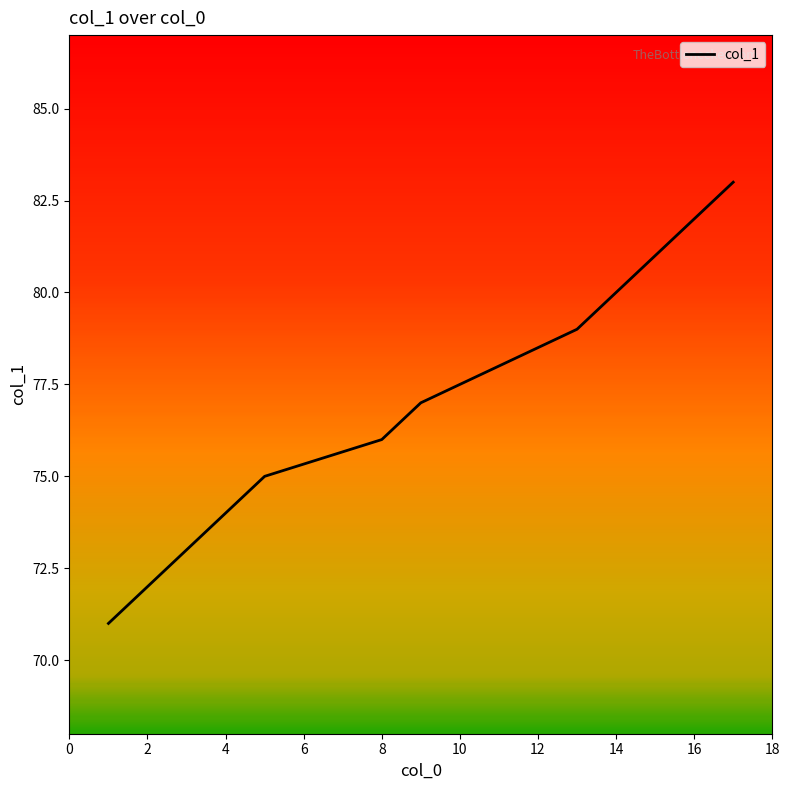

What is the difference between the maximum and minimum values?

12